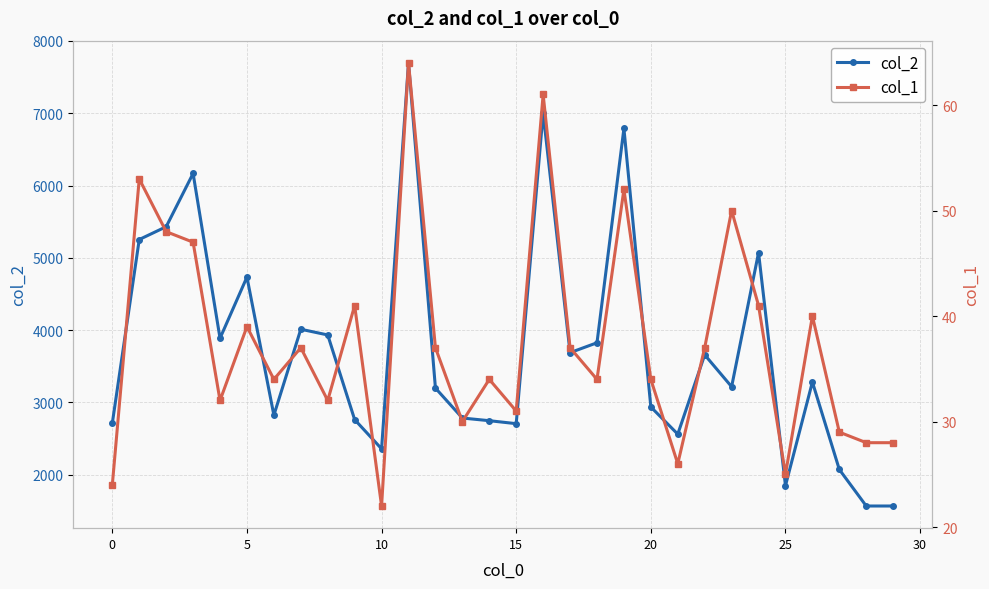

True or false: col_2 has more than 1 interior local peaks.

True